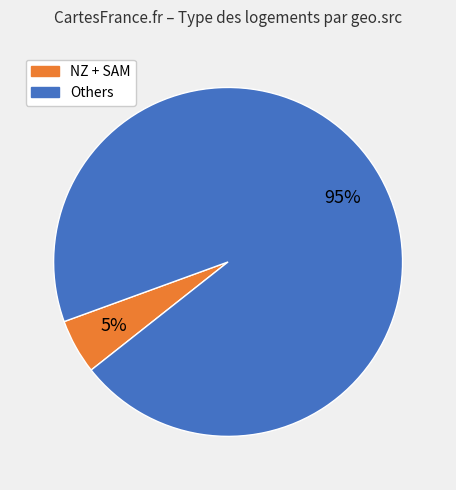

Is there any slice that represents more than half of the pie?

Yes